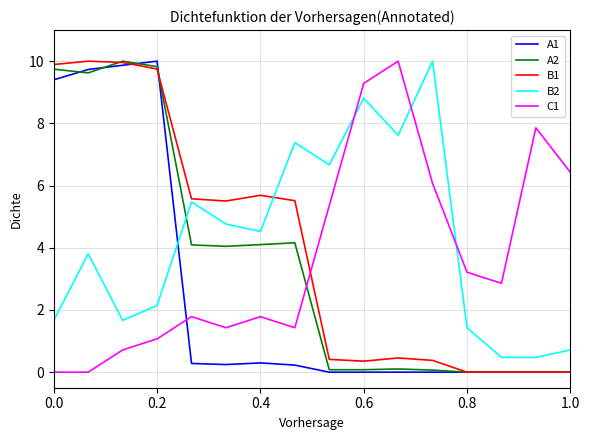

What is the maximum value shown in the chart?

10.0